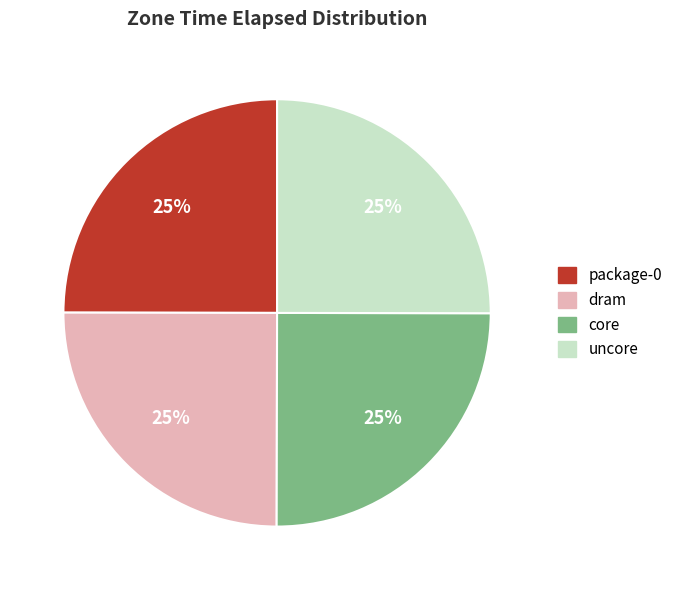

Count the number of slices in the pie.

4